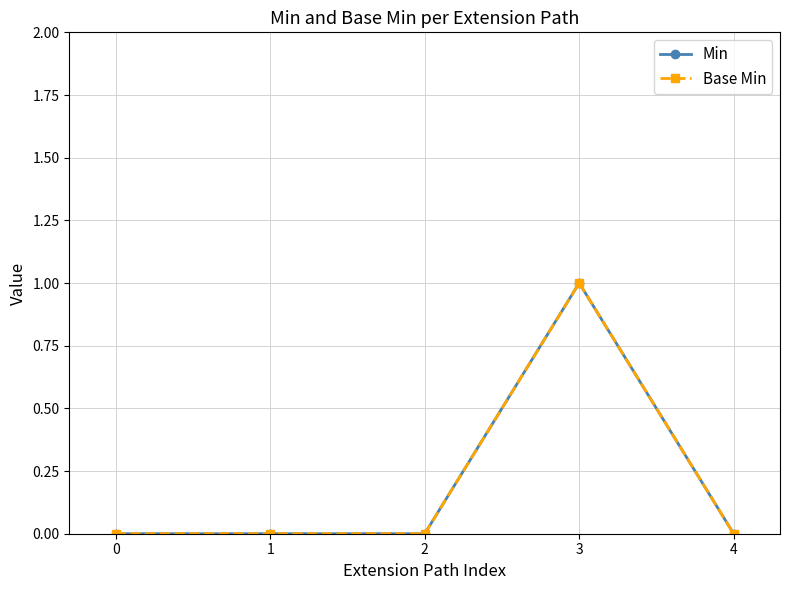

What is the difference between the maximum and second lowest values in the Min series?

1